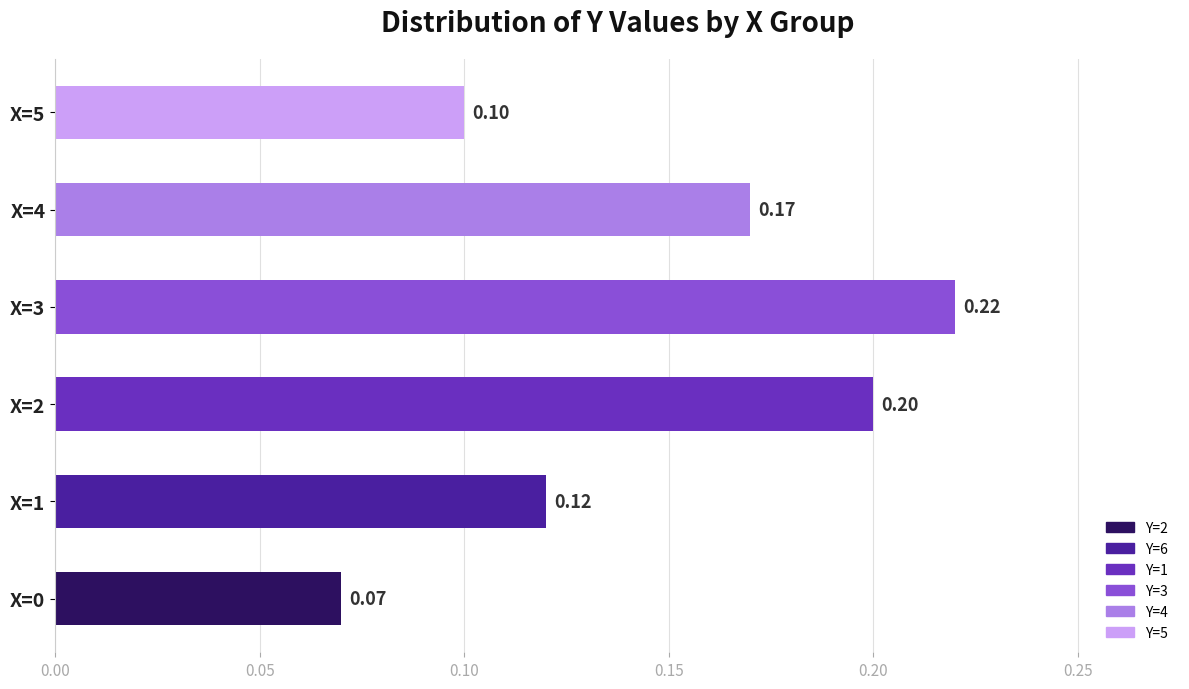

List the labels in order of value, largest first.

X=3, X=2, X=4, X=1, X=5, X=0